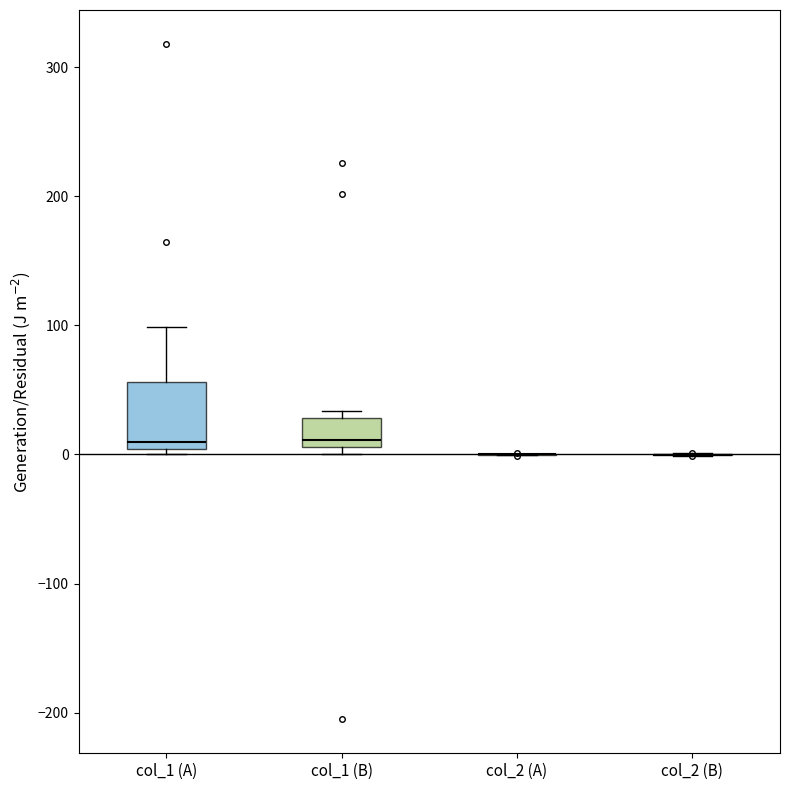

Where is the upper edge of the box for col_1 (B) on the y-axis? The values are not printed on the chart, so give them approximately, as read against the axis.

30